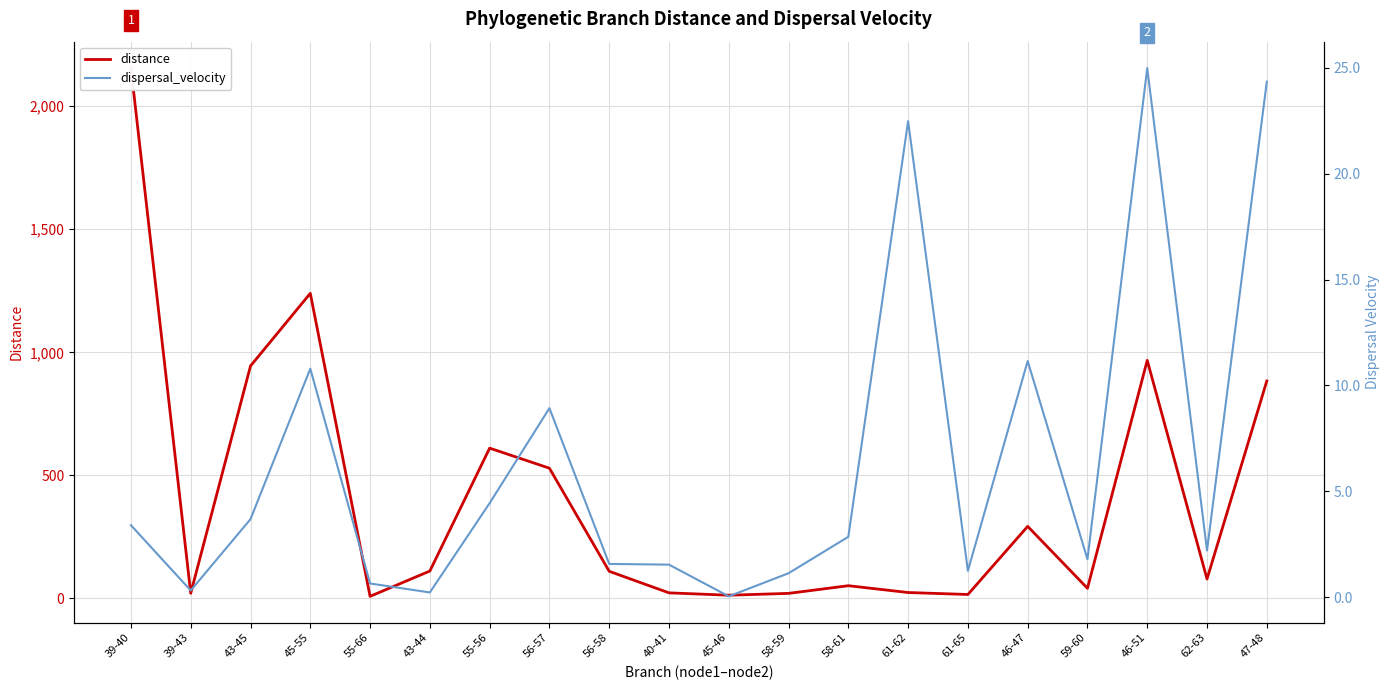

How many data points in distance are less than 110?

10